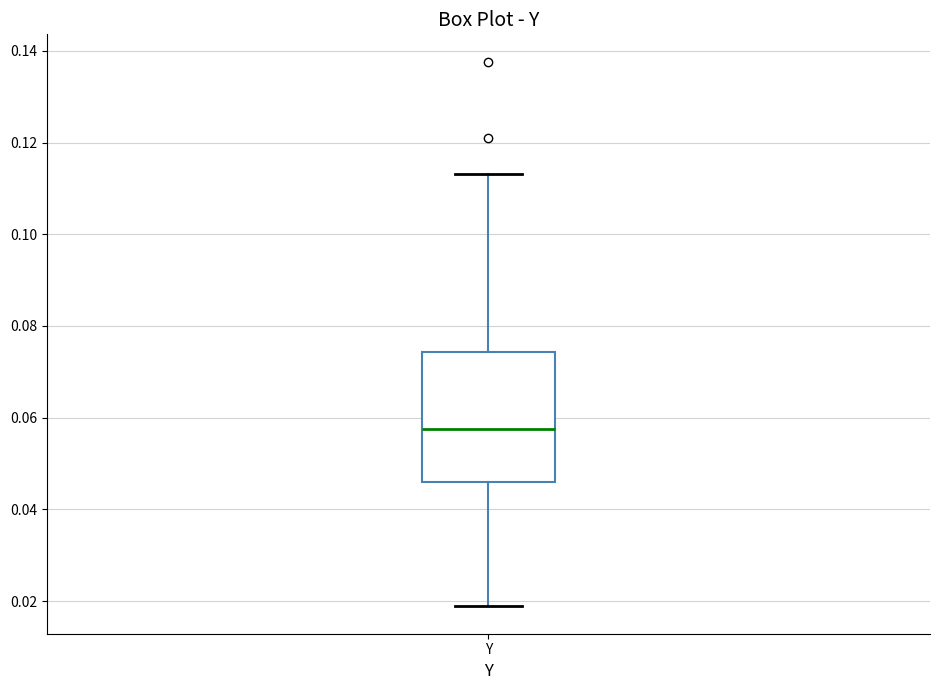

Transcribe this box plot: give where the median line is, the range the box spans, and where the two whiskers end, as read against the y-axis. The values are not printed on the chart, so give them approximately, as read against the axis.

median 0.058, box 0.046 to 0.074, whiskers 0.018 to 0.114